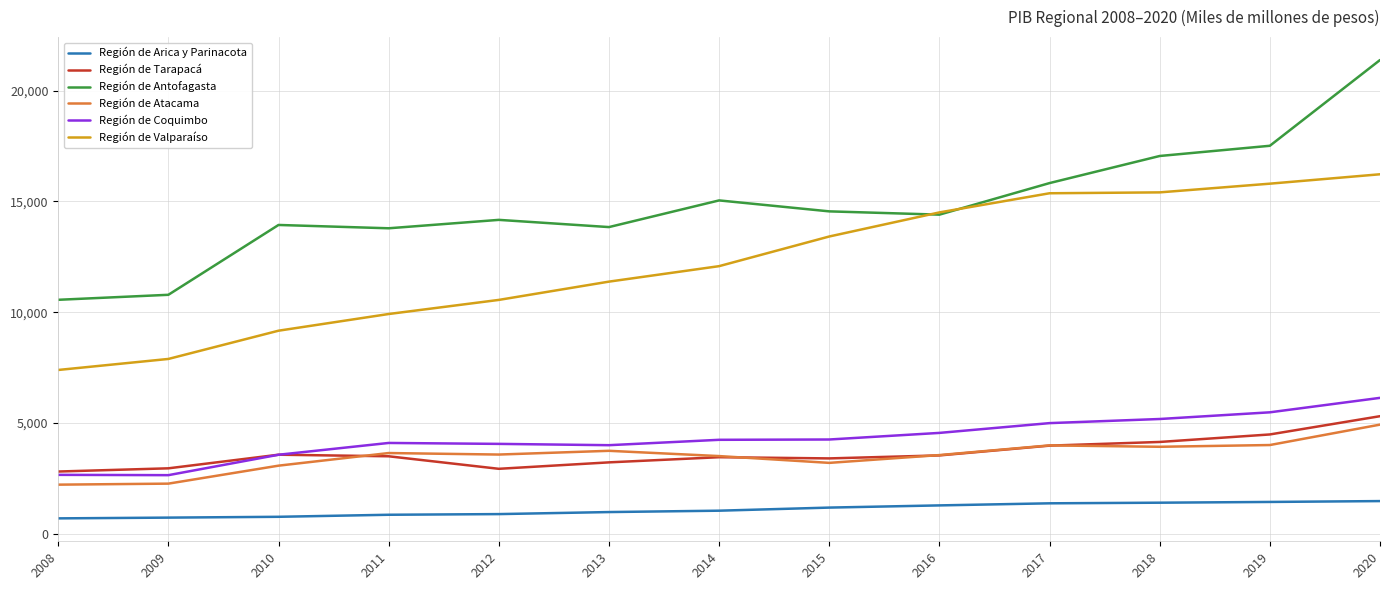

True or false: Región de Antofagasta and Región de Tarapacá cross at least once.

False